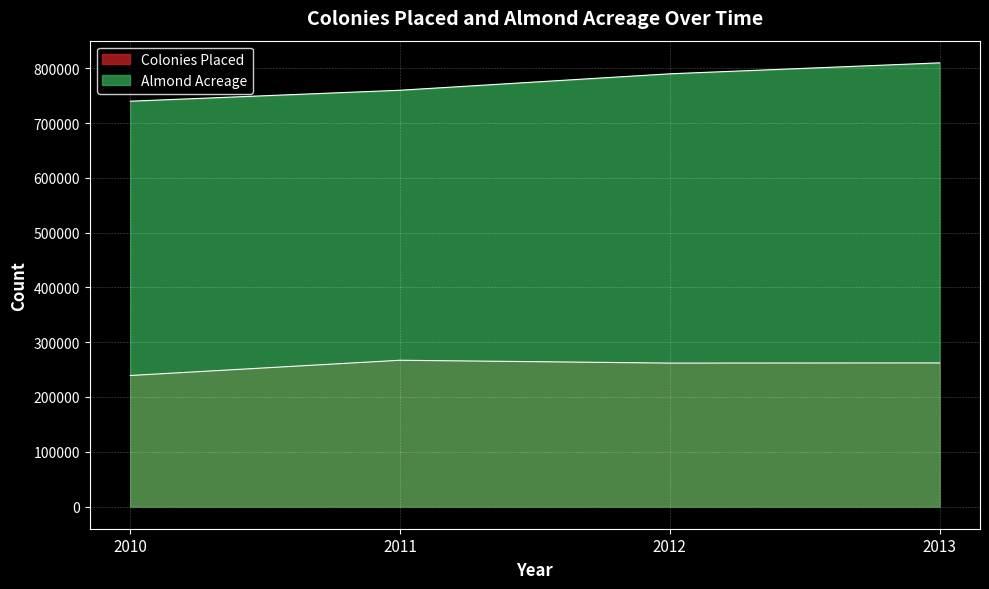

What are all the series names shown in the legend?

Colonies Placed, Almond Acreage